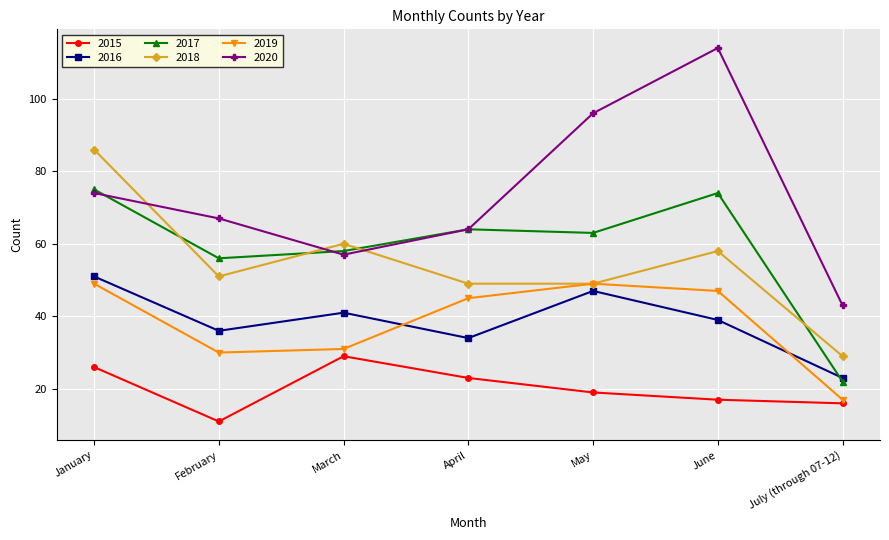

The value of 2017 at April is 16. True or false?

False